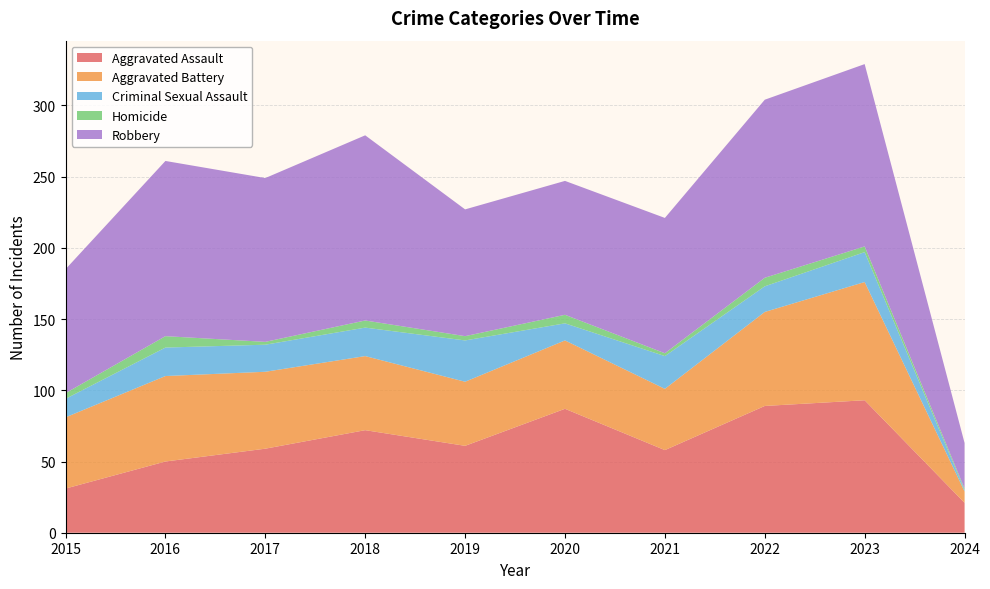

Reading left to right, extract all data points from this chart.

Aggravated Assault: 2015=31	2016=50	2017=59	2018=72	2019=61	2020=87	2021=58	2022=89	2023=93	2024=21
Aggravated Battery: 2015=50	2016=60	2017=54	2018=52	2019=45	2020=48	2021=43	2022=66	2023=83	2024=8
Criminal Sexual Assault: 2015=13	2016=20	2017=19	2018=20	2019=29	2020=12	2021=23	2022=18	2023=21	2024=1
Homicide: 2015=4	2016=8	2017=2	2018=5	2019=3	2020=6	2021=2	2022=6	2023=4	2024=1
Robbery: 2015=87	2016=123	2017=115	2018=130	2019=89	2020=94	2021=95	2022=125	2023=128	2024=32